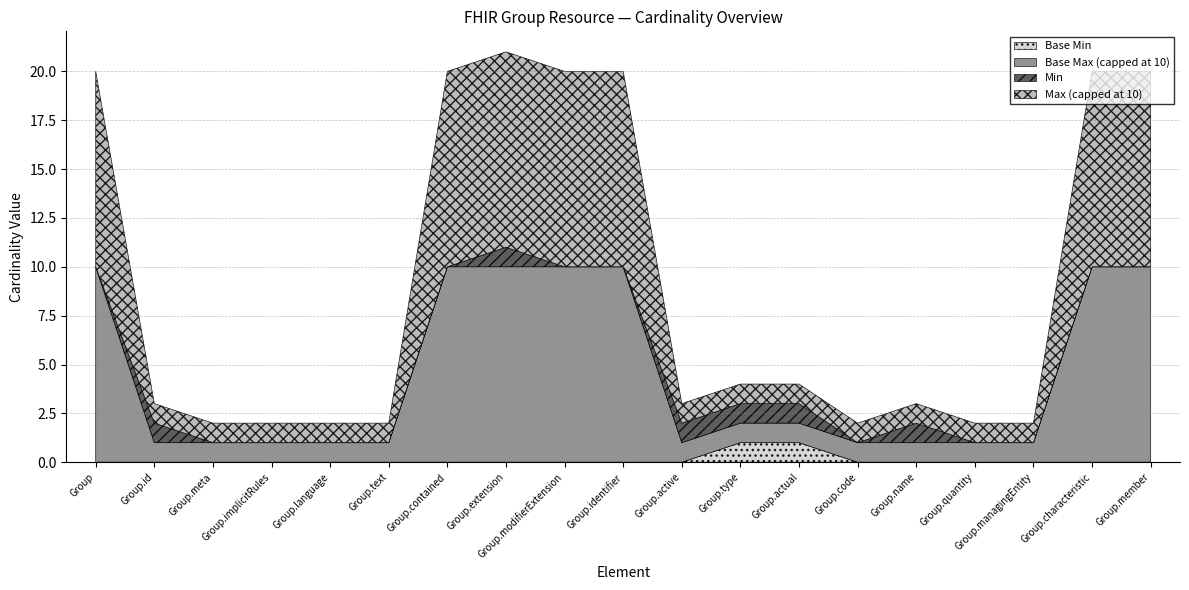

Is it true that Base Min equals -1 at Group.meta?

False